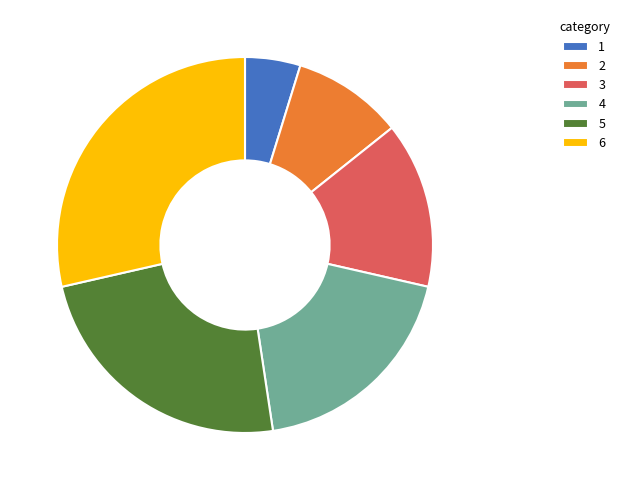

Which category has the biggest portion of the pie?

6